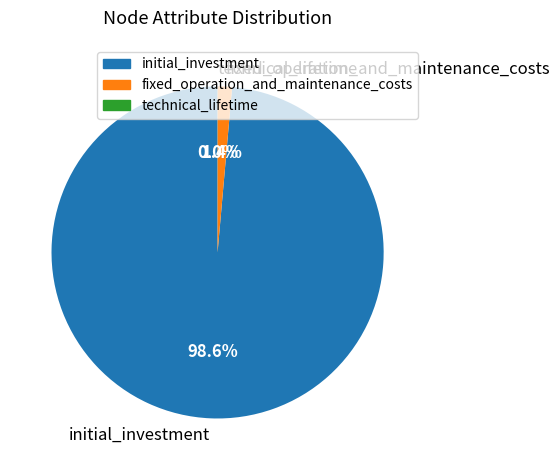

What percentage is NOT represented by fixed_operation_and_maintenance_costs?

98.6%